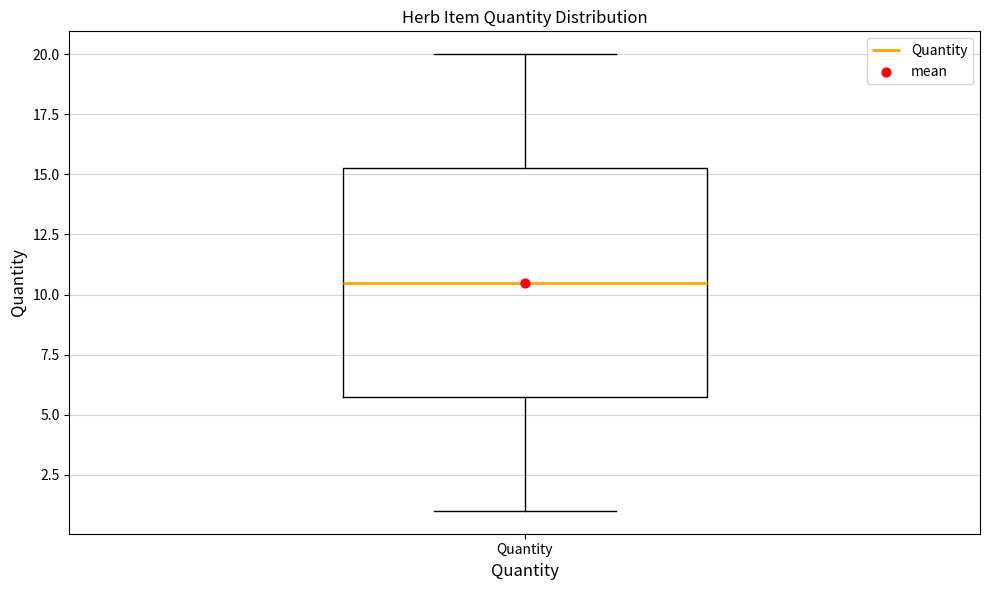

Where does the median line of the box for Quantity sit on the y-axis? The values are not printed on the chart, so give them approximately, as read against the axis.

10.5